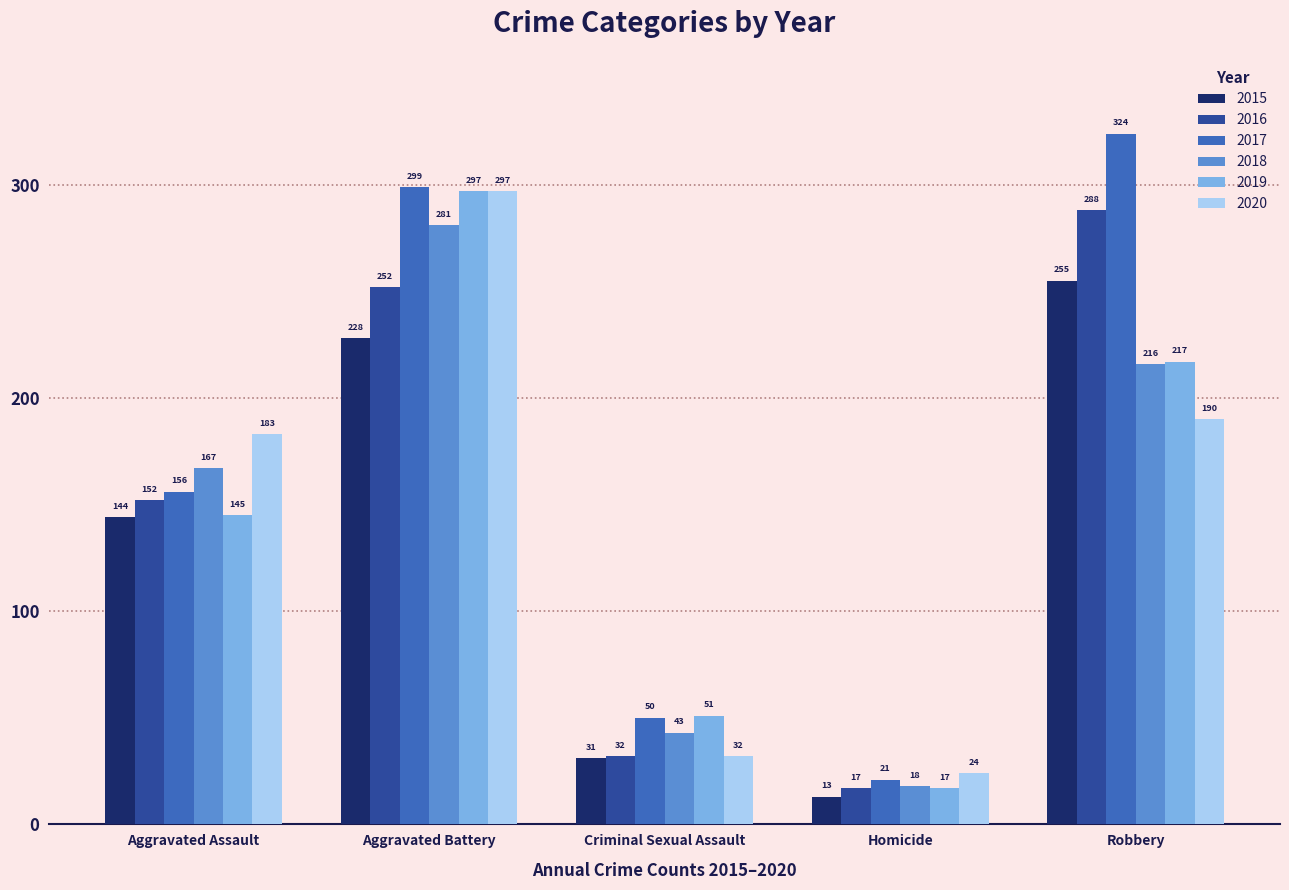

What is the difference between the maximum and second lowest values in the 2019 series?

246